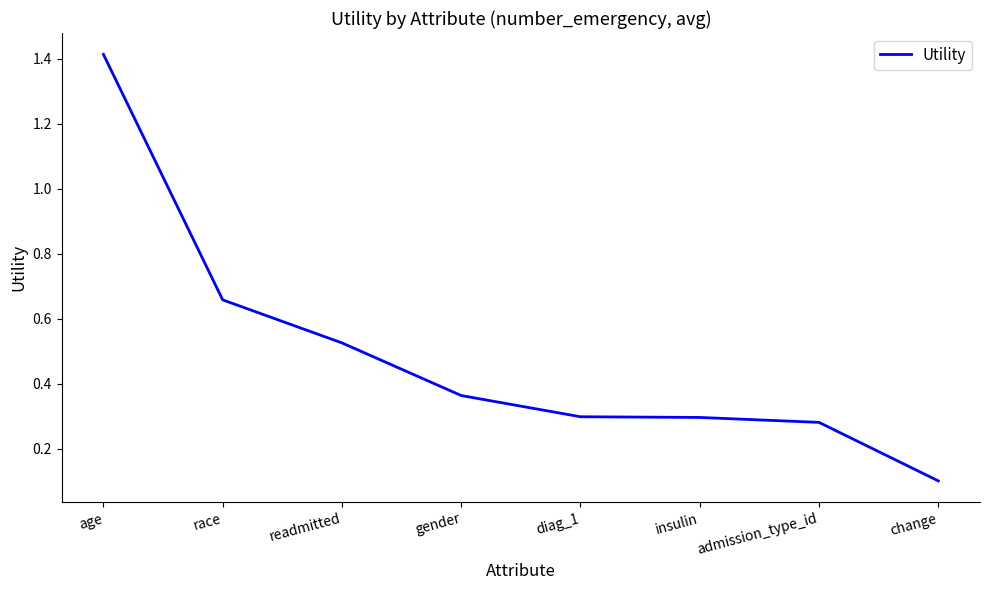

Between gender and diag_1, which is larger?

gender